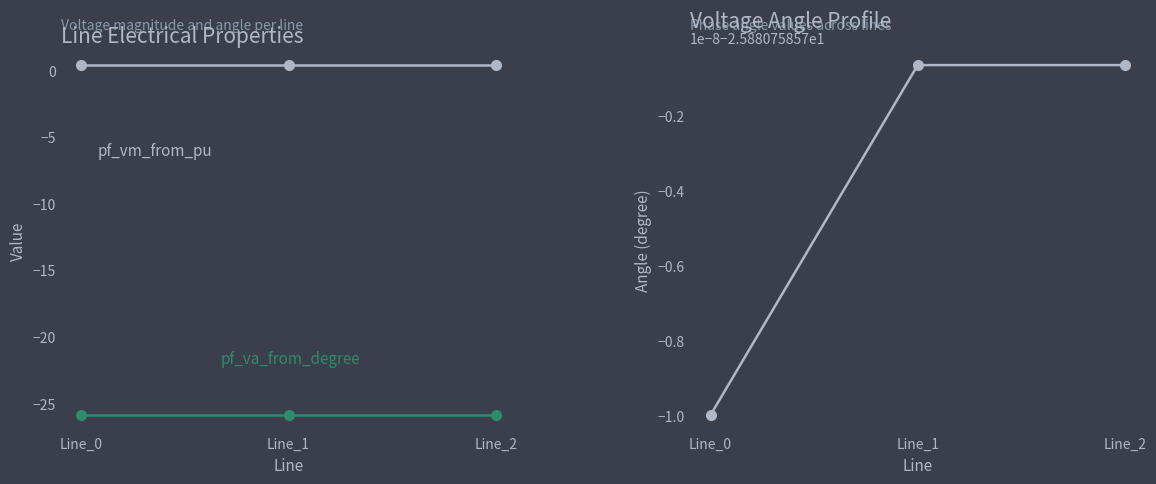

Which series has the largest total across all categories?

pf_vm_from_pu